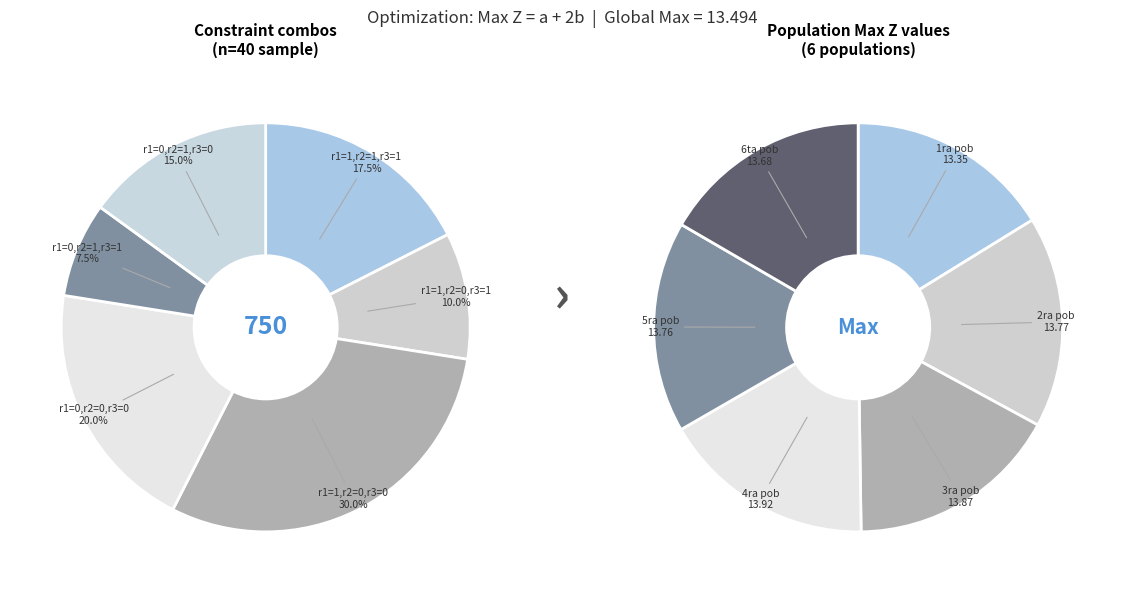

Which has a higher value, r1=0,r2=1,r3=1 or r1=1,r2=0,r3=0?

r1=1,r2=0,r3=0